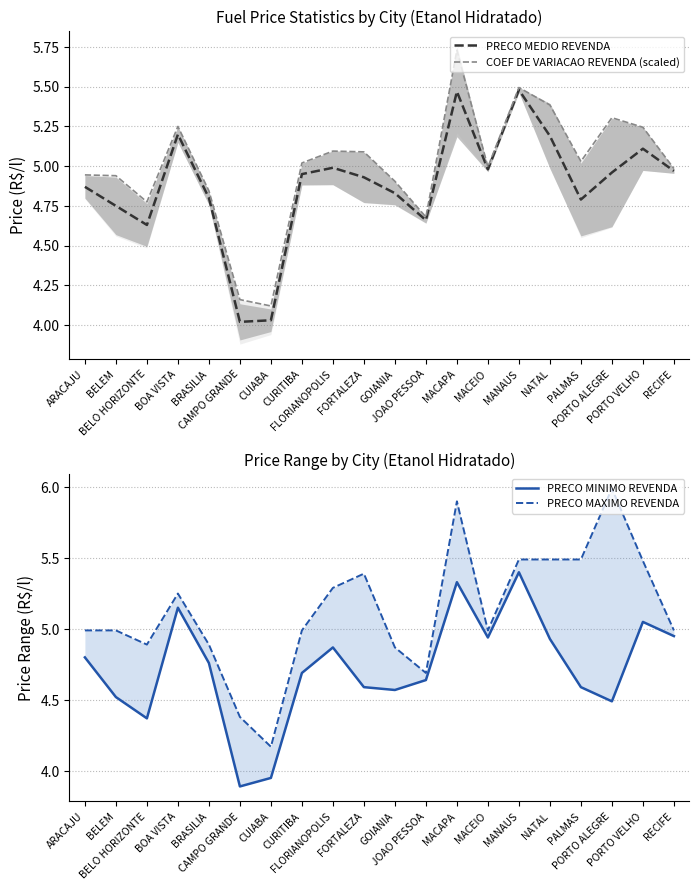

The PRECO MEDIO REVENDA series shows 2.9 at PORTO ALEGRE. True or false?

False